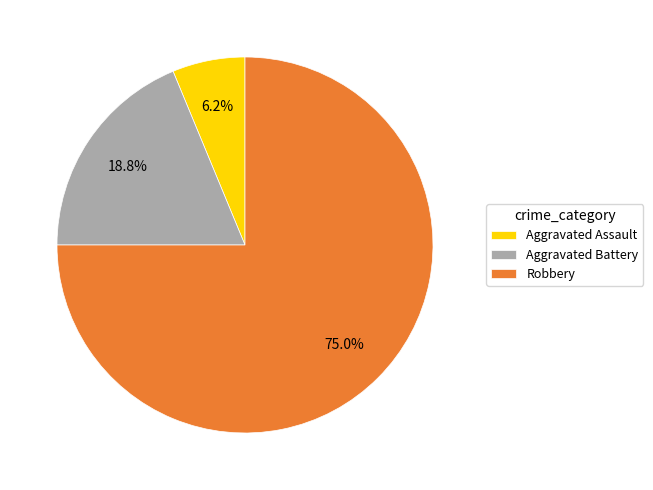

What is the smallest slice in the pie chart?

Aggravated Assault